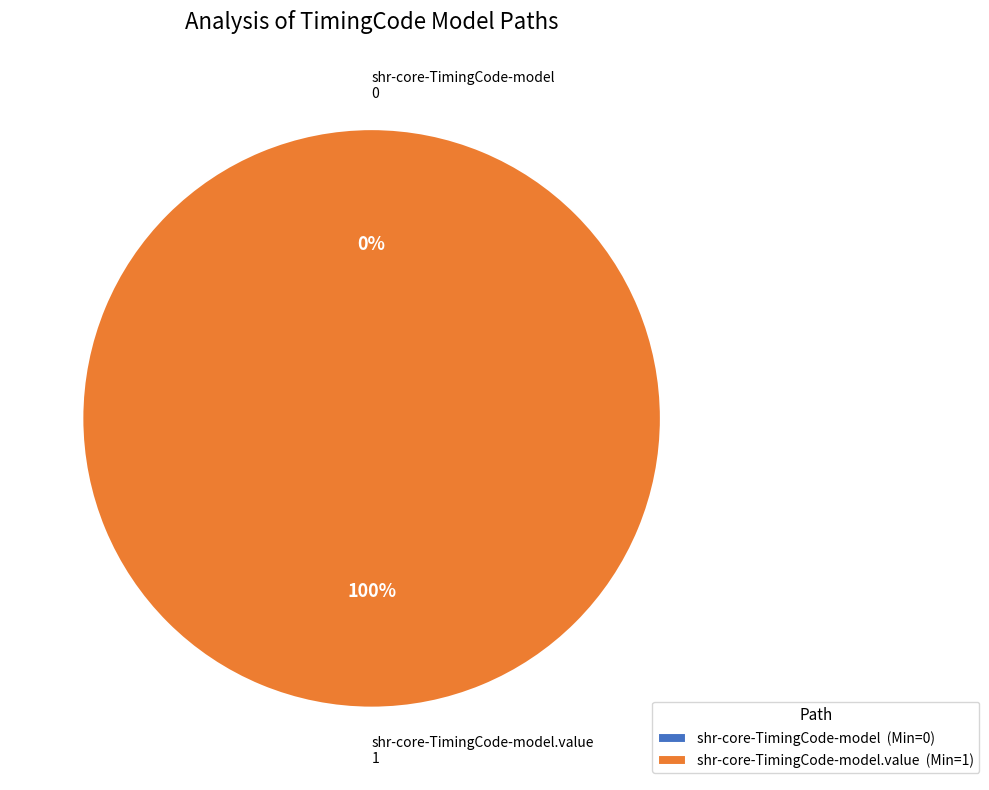

What is the smallest slice in the pie chart?

shr-core-TimingCode-model